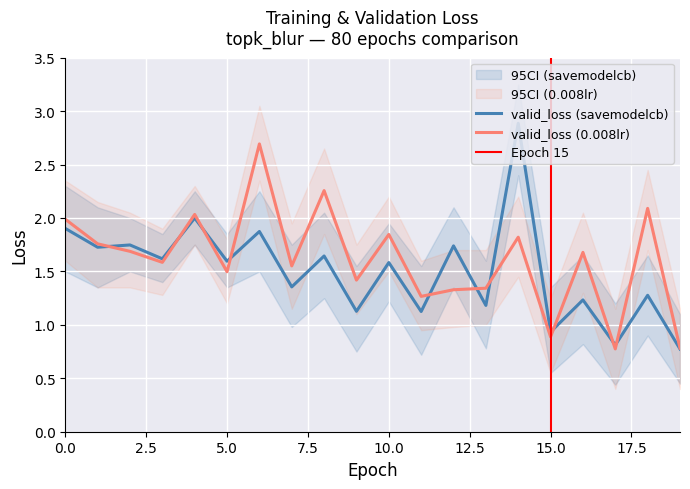

Which series changed the most between 0 and 2?

valid_loss_B